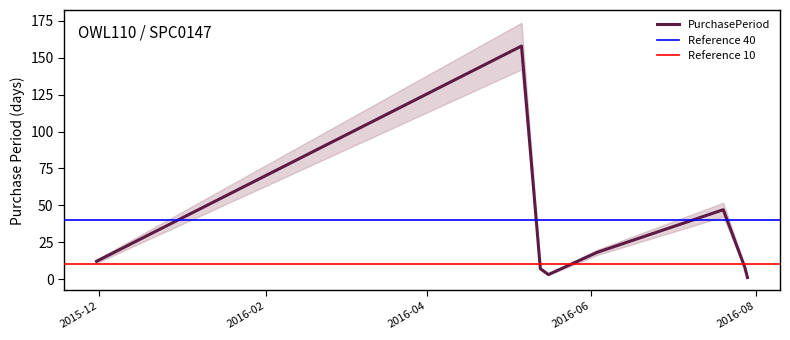

What is the label of the 7th point from the left?

2016-07-28